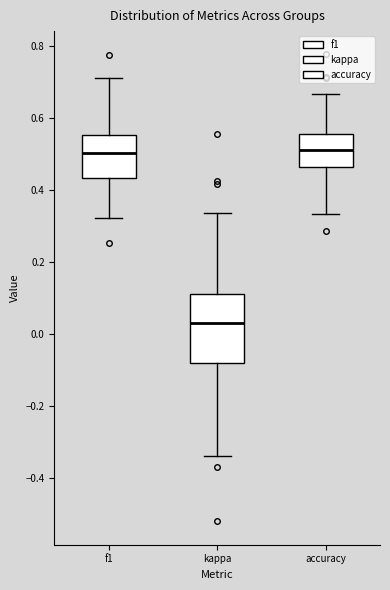

Reading left to right, transcribe this box plot: for each box, give where its median line is, the range the box spans, and where its two whiskers end, as read against the y-axis. The values are not printed on the chart, so give them approximately, as read against the axis.

f1: median 0.50, box 0.44 to 0.56, whiskers 0.32 to 0.72
kappa: median 0.02, box -0.08 to 0.12, whiskers -0.34 to 0.34
accuracy: median 0.52, box 0.46 to 0.56, whiskers 0.34 to 0.66